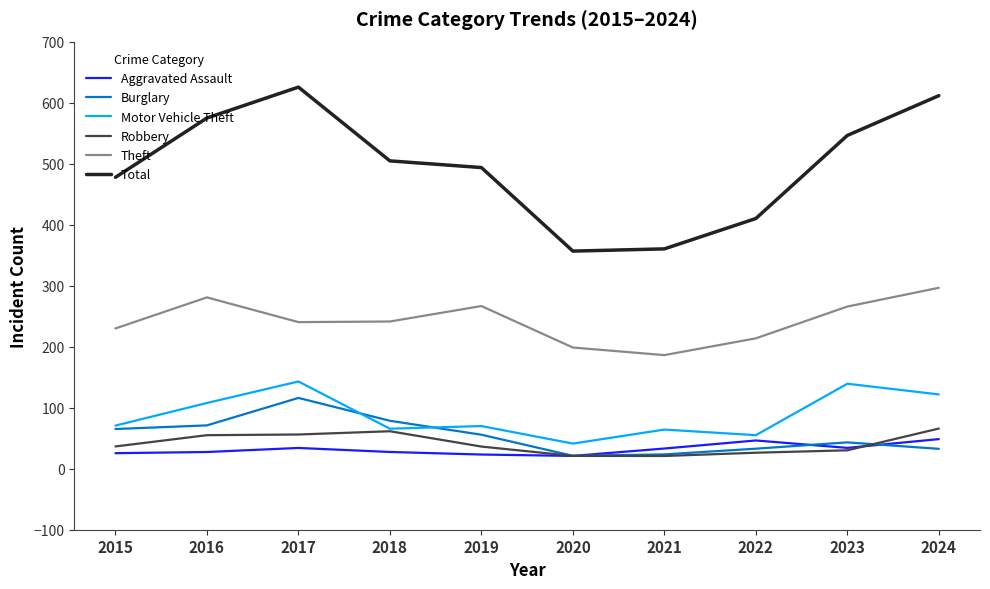

What is the minimum value for Motor Vehicle Theft?

41.2